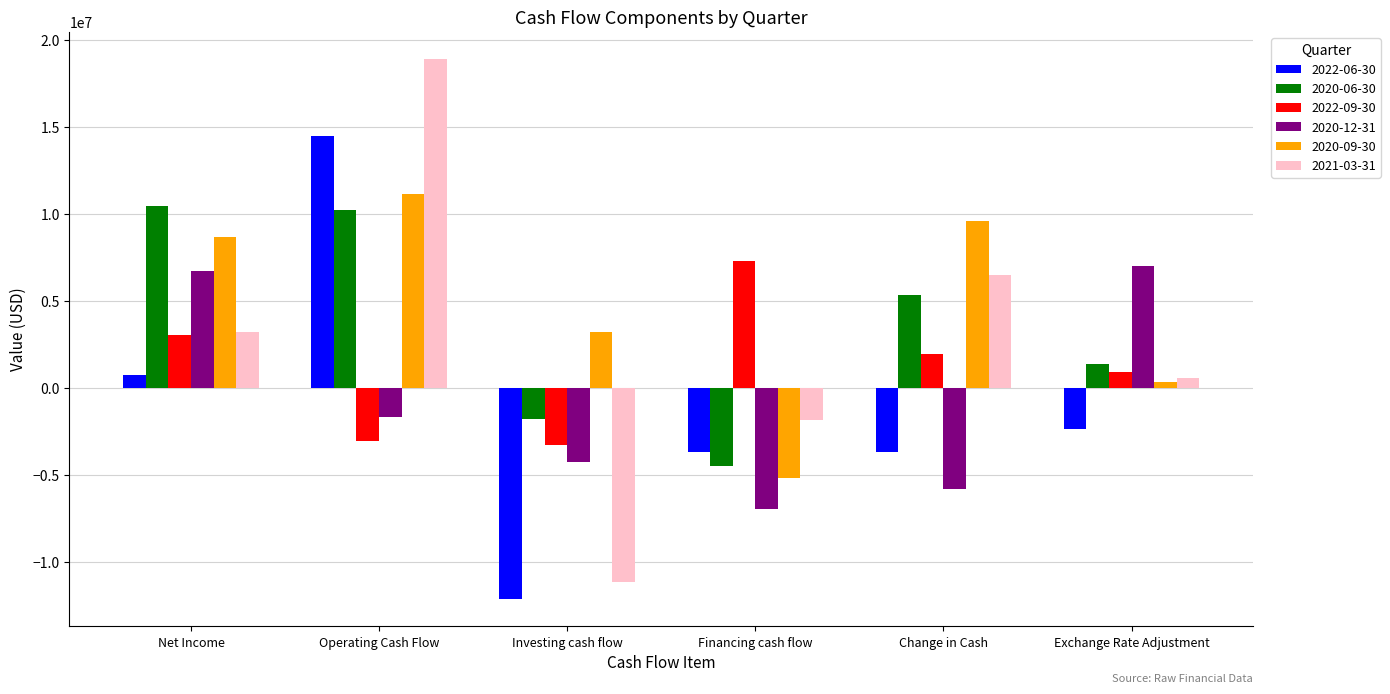

Is it true that 2022-06-30 equals -1143997 at Exchange Rate Adjustment?

False